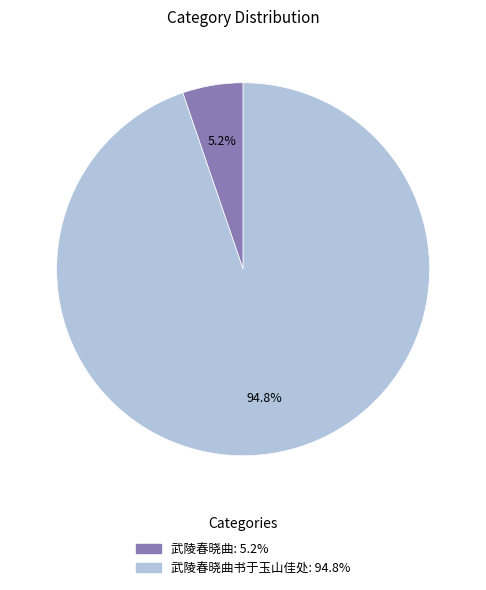

Is there any slice that represents more than half of the pie?

Yes